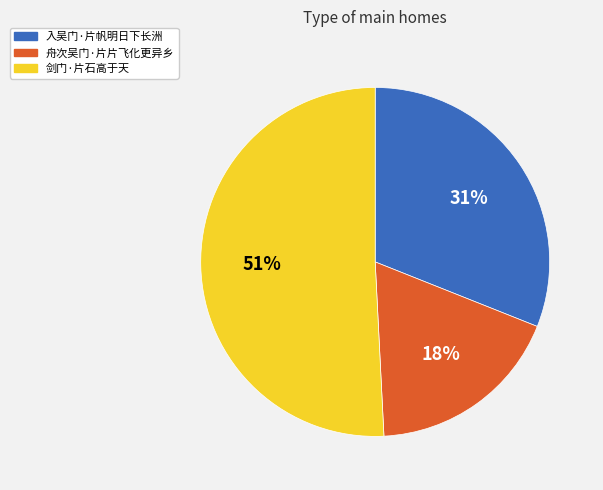

Which category accounts for the majority?

剑门·片石高于天